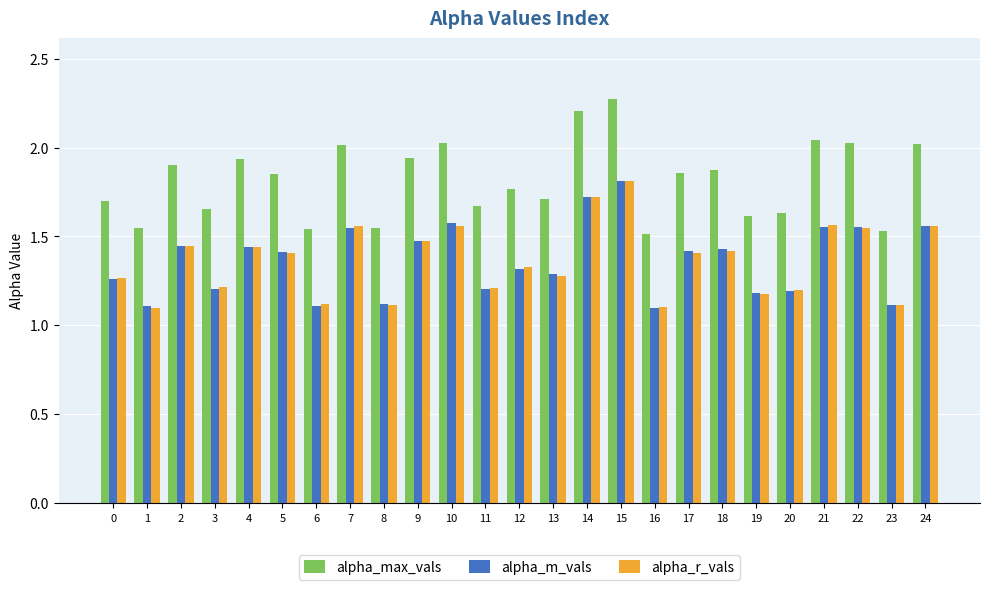

What is the sum of the alpha_r_vals values at 5 and 24?

3.0